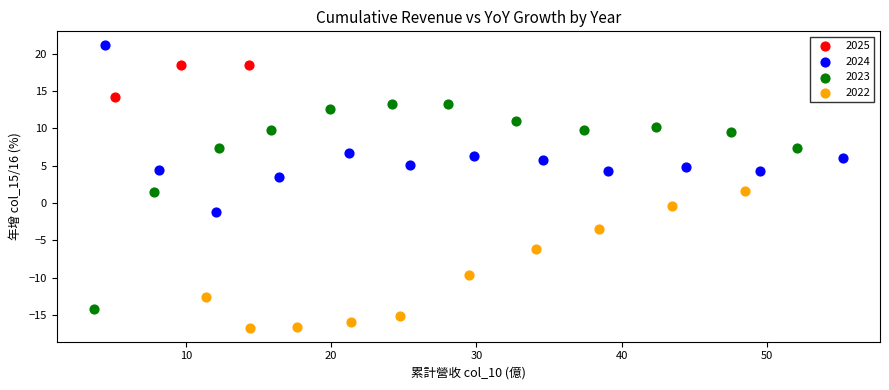

Which series has the largest Y range (max minus min)?

2023